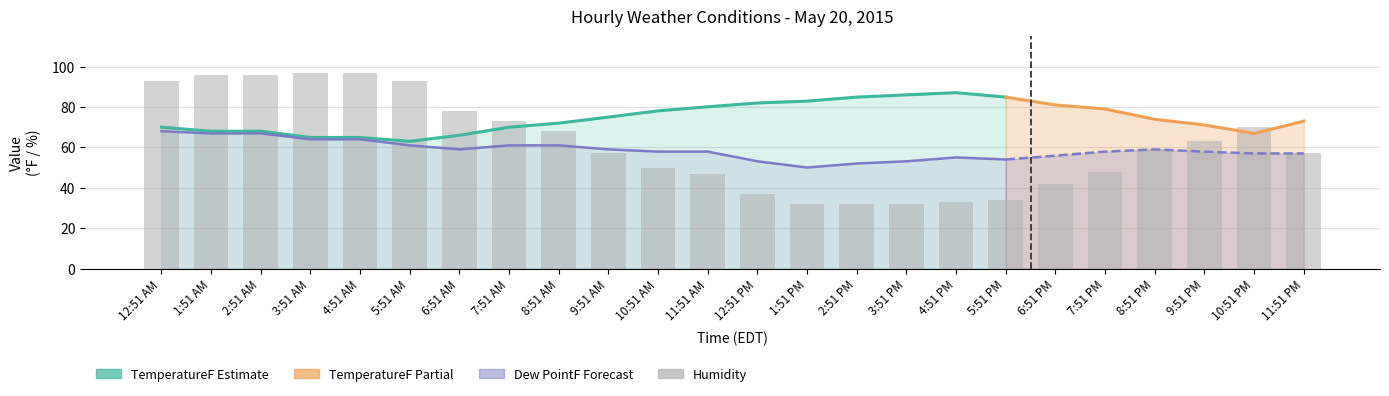

Reading left to right, extract all data points from this chart.

TemperatureF: TemperatureF=70.0	Humidity=68.0	Dew PointF=68.0	3=64.9	4=64.9	5=63.0	6=66.0	7=70.0	8=72.0	9=75.0	10=78.1	11=80.1	12=82.0	13=82.9	14=84.9	15=86.0	16=87.1	17=84.9	18=81.0	19=79.0	20=73.9	21=71.1	22=66.9	23=73.0
Humidity: TemperatureF=93.0	Humidity=96.0	Dew PointF=96.0	3=97.0	4=97.0	5=93.0	6=78.0	7=73.0	8=68.0	9=57.0	10=50.0	11=47.0	12=37.0	13=32.0	14=32.0	15=32.0	16=33.0	17=34.0	18=42.0	19=48.0	20=59.0	21=63.0	22=70.0	23=57.0
Dew PointF: TemperatureF=68.0	Humidity=66.9	Dew PointF=66.9	3=64.0	4=64.0	5=61.0	6=59.0	7=61.0	8=61.0	9=59.0	10=57.9	11=57.9	12=53.1	13=50.0	14=52.0	15=53.1	16=55.0	17=54.0	18=55.9	19=57.9	20=59.0	21=57.9	22=57.0	23=57.0